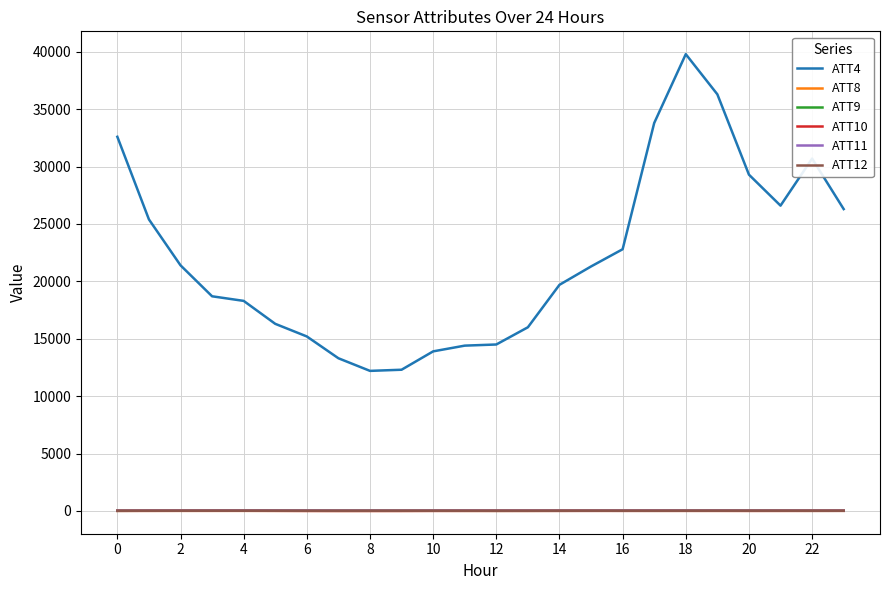

True or false: ATT4 and ATT11 cross at least once.

False